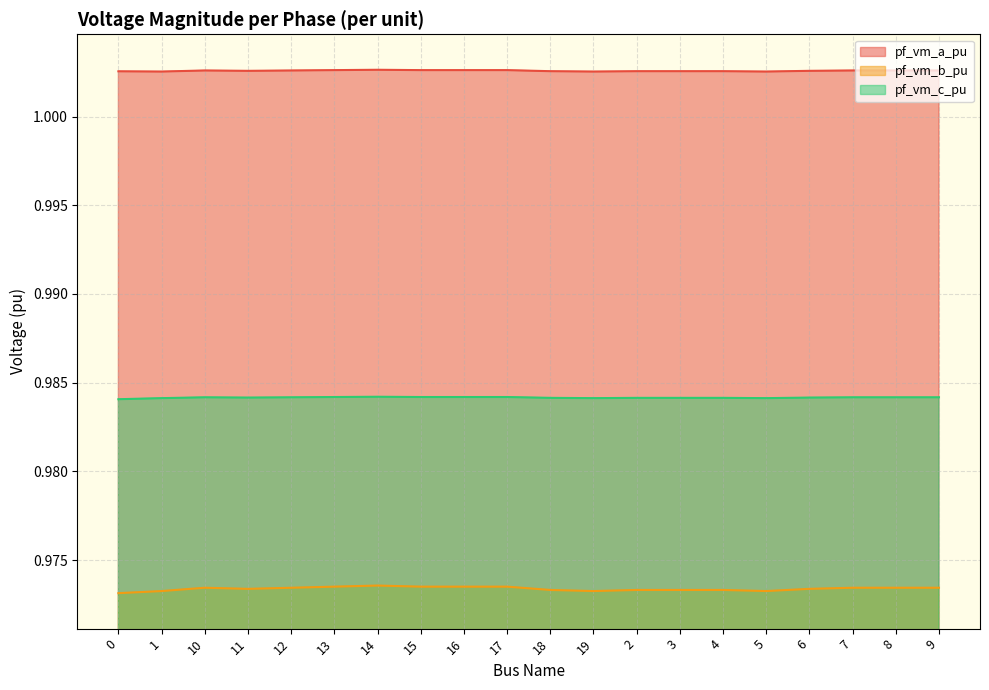

Which series has the largest total across all categories?

pf_vm_a_pu